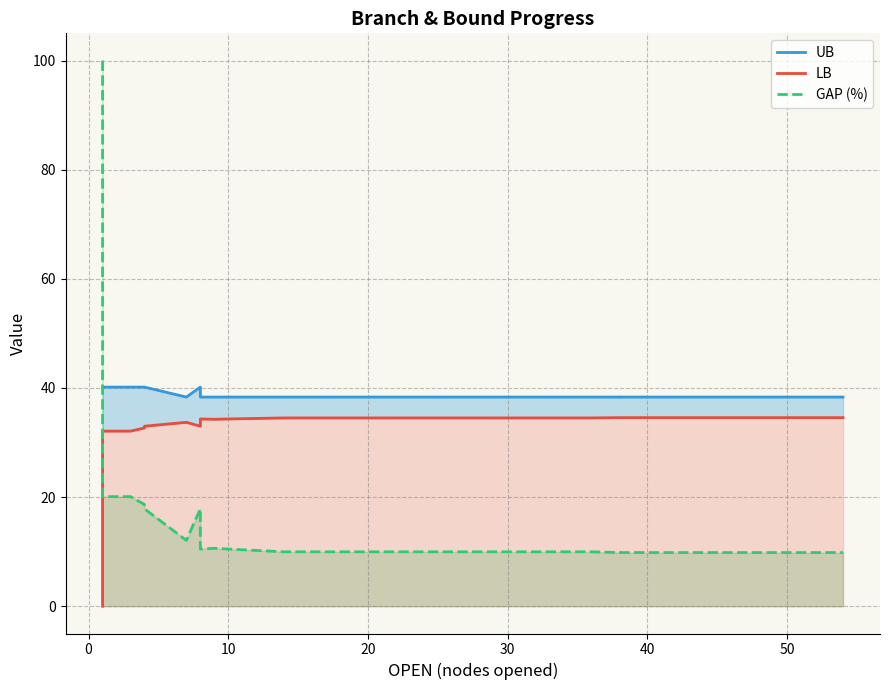

Which series has the largest total across all categories?

UB